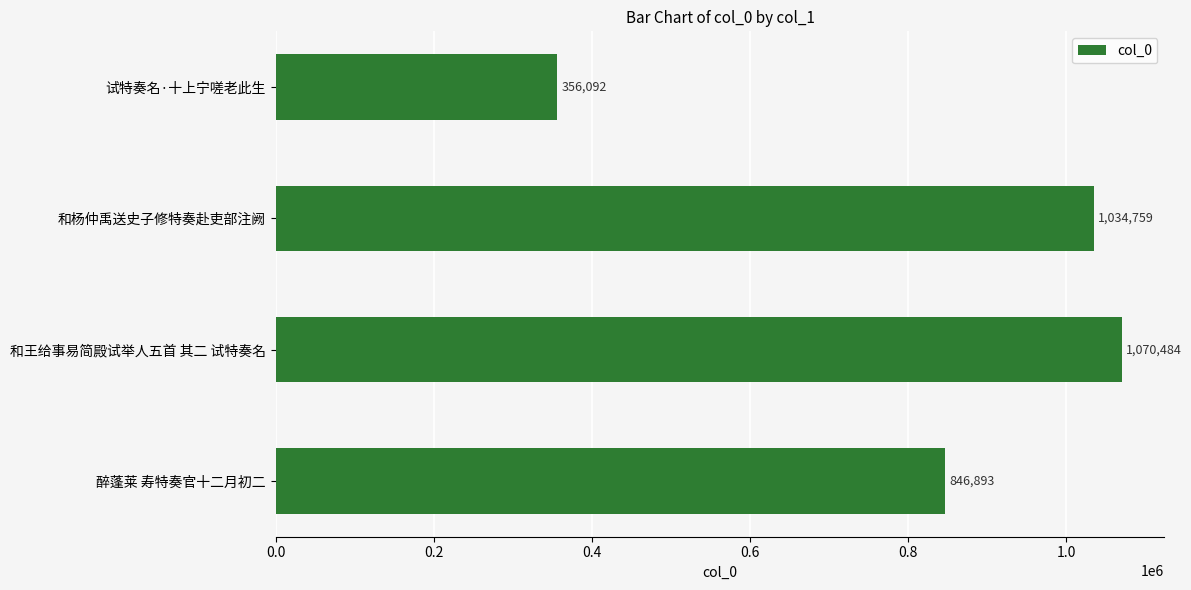

Is it true that the value at 和杨仲禹送史子修特奏赴吏部注阙 is 473580?

False